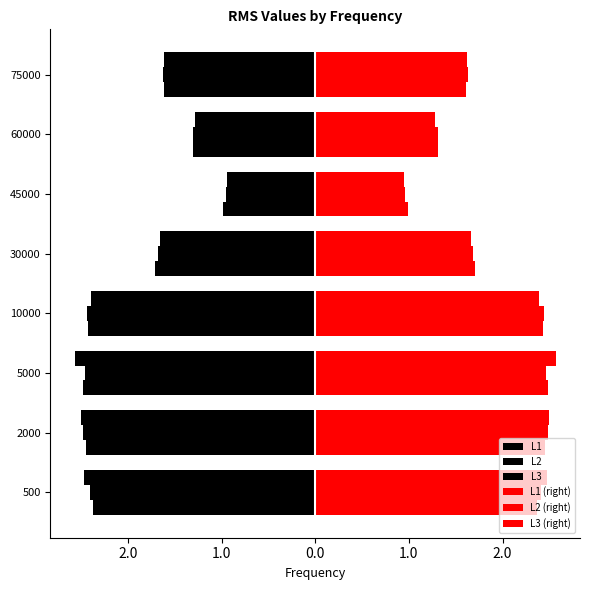

What is the value of the L3 bar at the 7th from the left?

-2.4